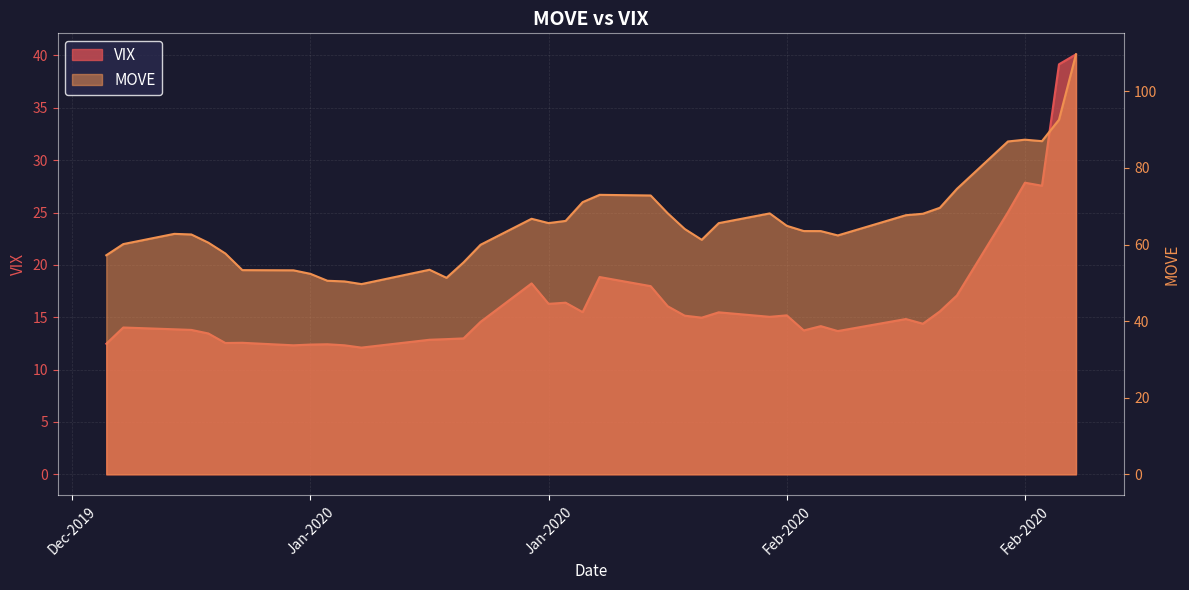

The MOVE series shows 34.7 at 18-02-2020. True or false?

False